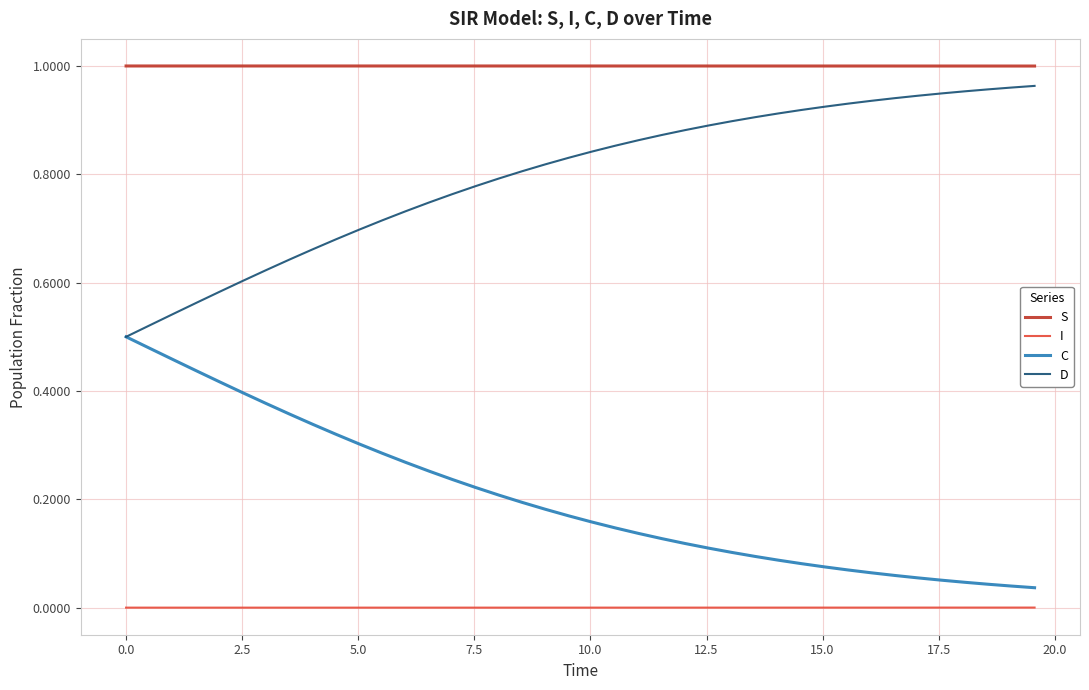

Count the number of data series in this chart.

4